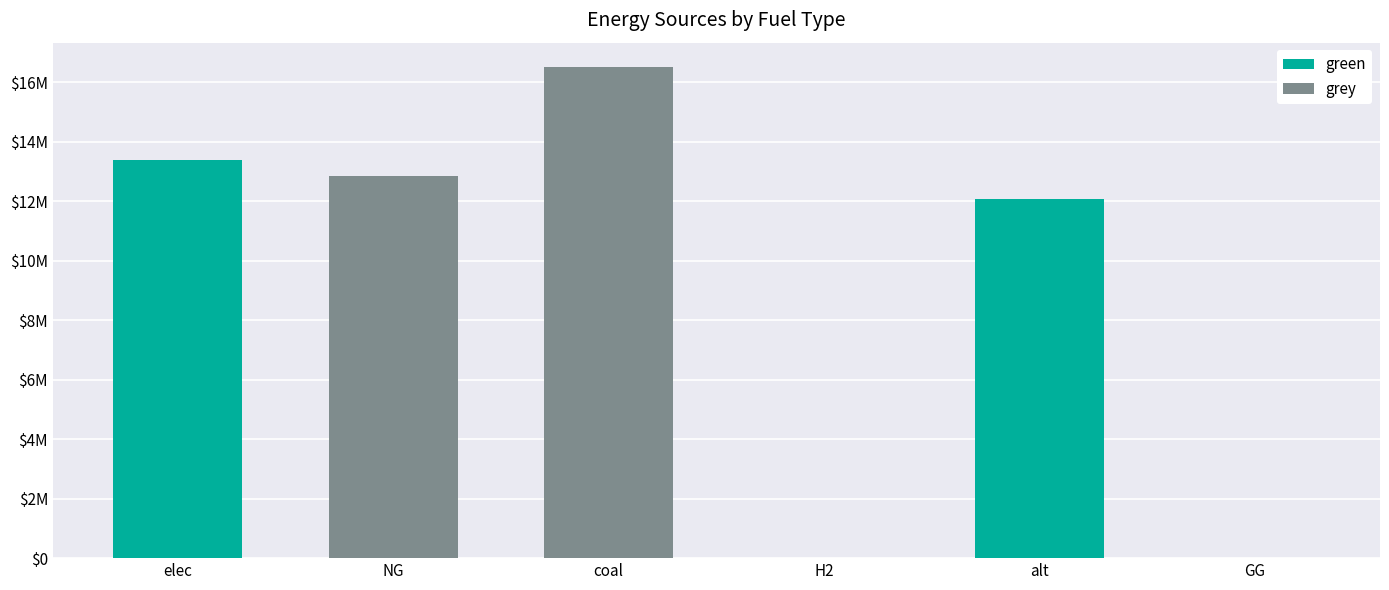

List the series in order of their overall mean, lowest first.

green, grey